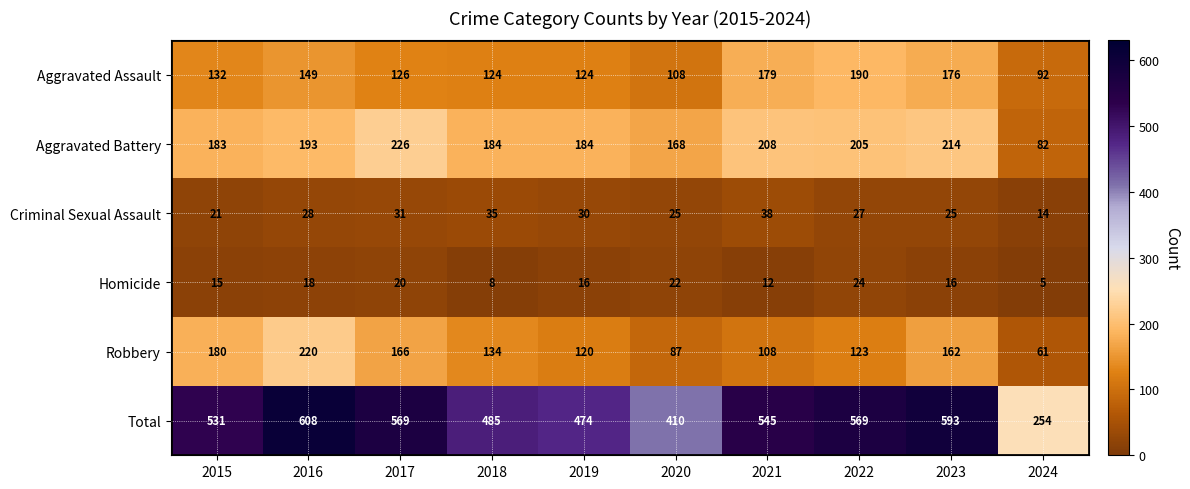

Which series has the largest total across all categories?

Total